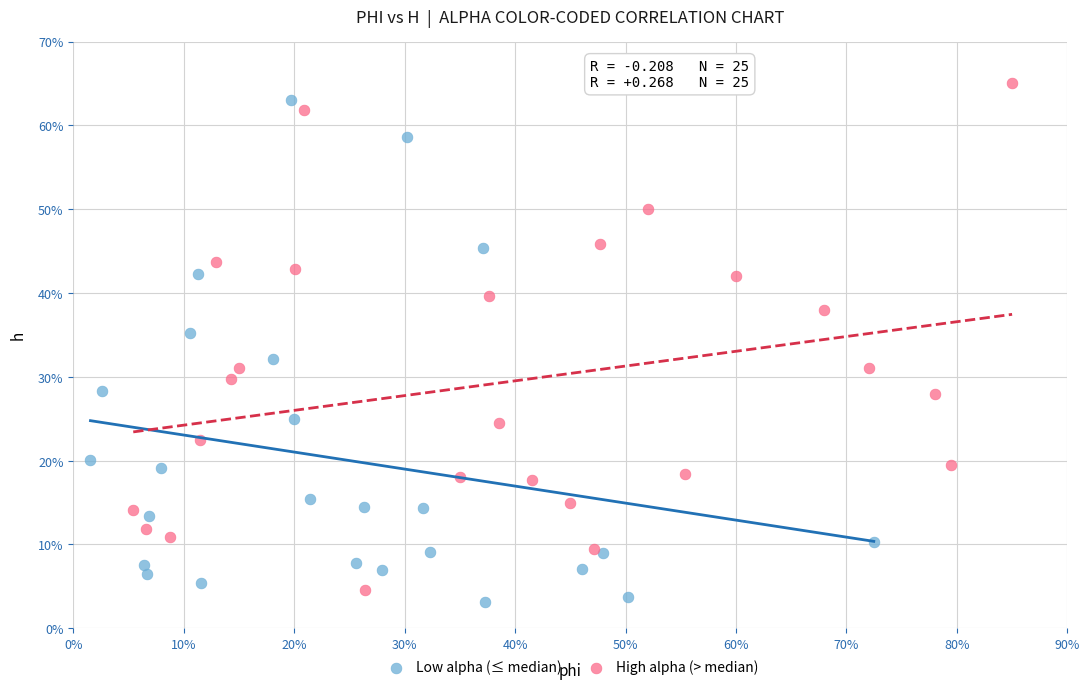

What are all the series names shown in the legend?

Low alpha (≤ median), High alpha (> median)